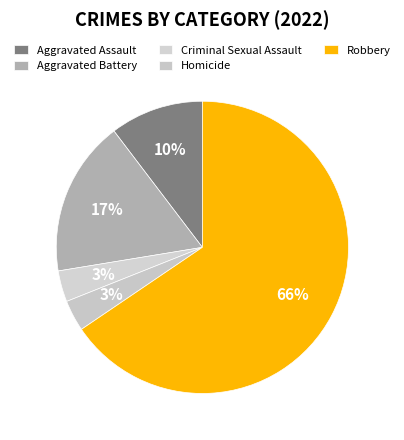

To the nearest percent, what is the average slice percentage?

20%